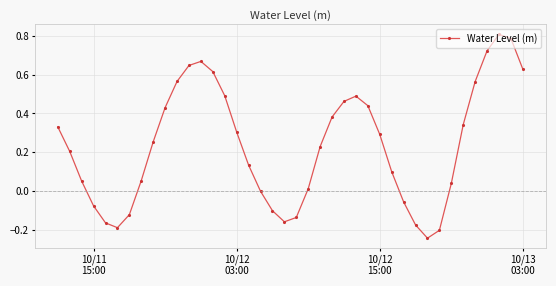

True or false: there are more than 0 points higher than both neighbors.

True